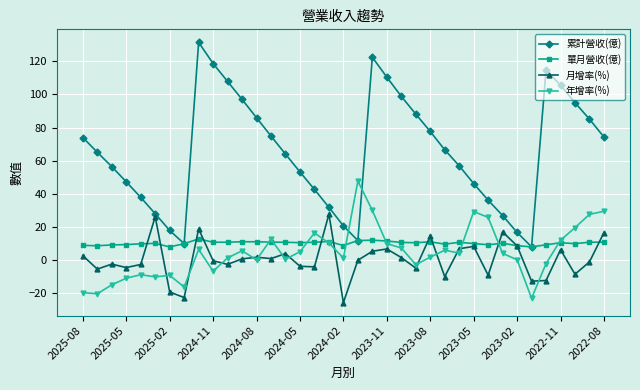

At how many categories does at least one series exceed 93?

10